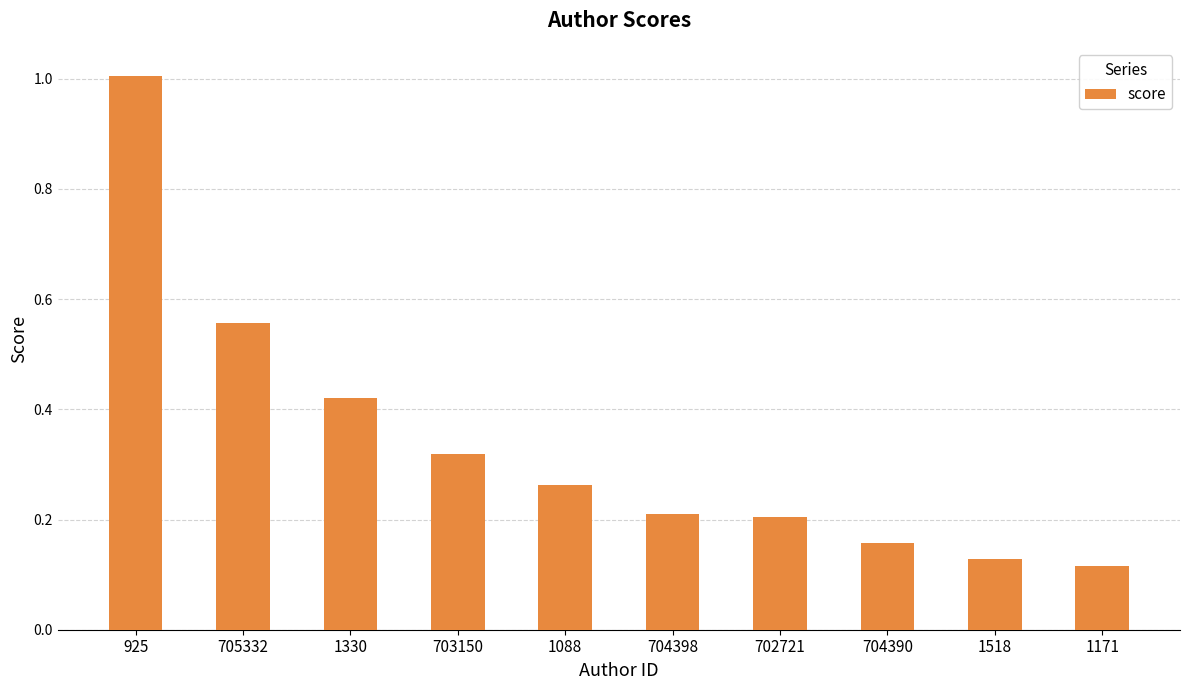

Between 1330 and 704390, which is larger?

1330